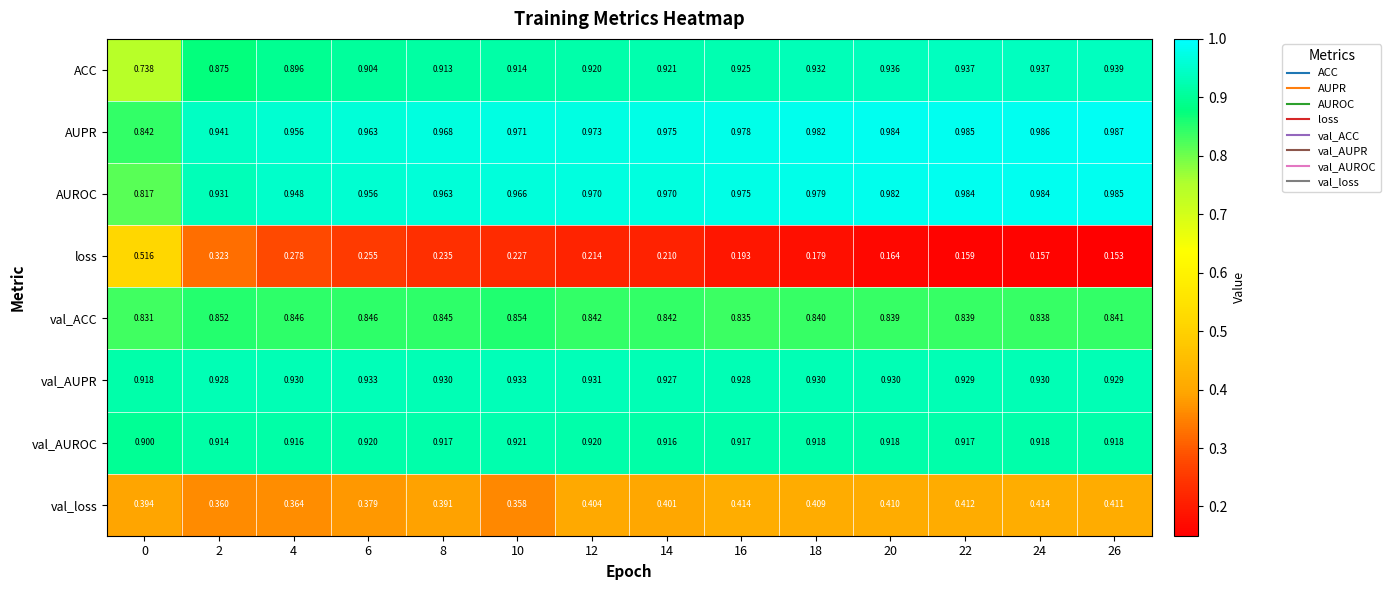

Which series changed the most between 0 and 16?

loss